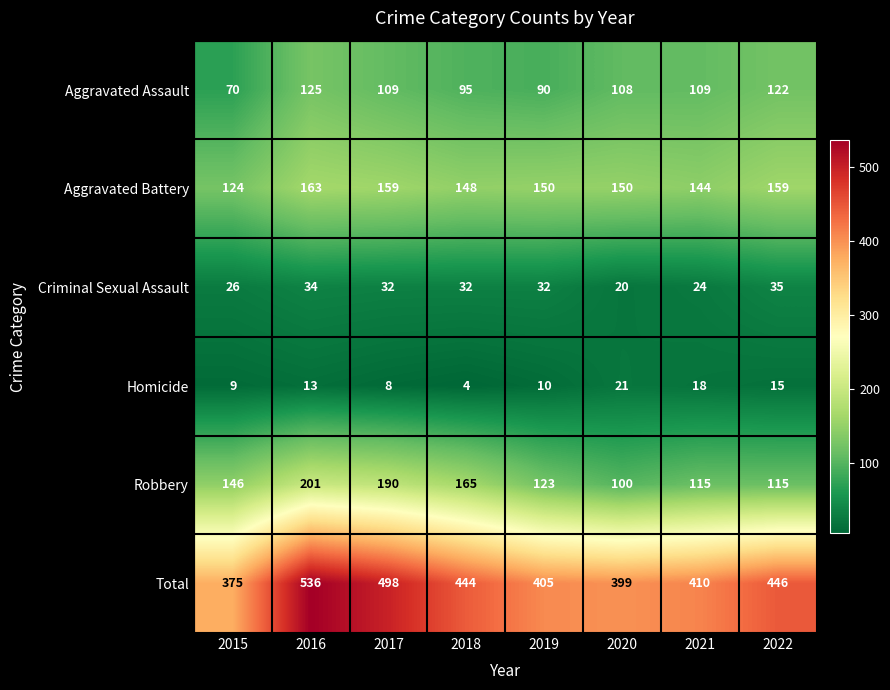

The value of Robbery at 2021 is 189. True or false?

False